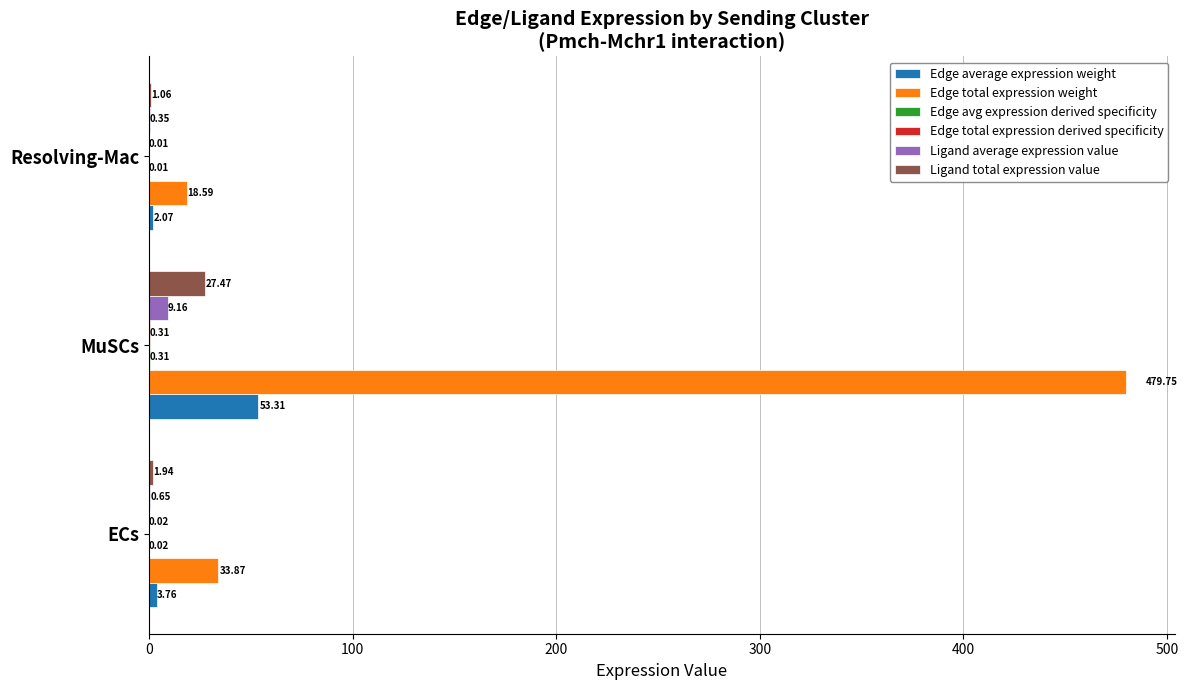

At which category does the chart reach its peak across all series?

MuSCs